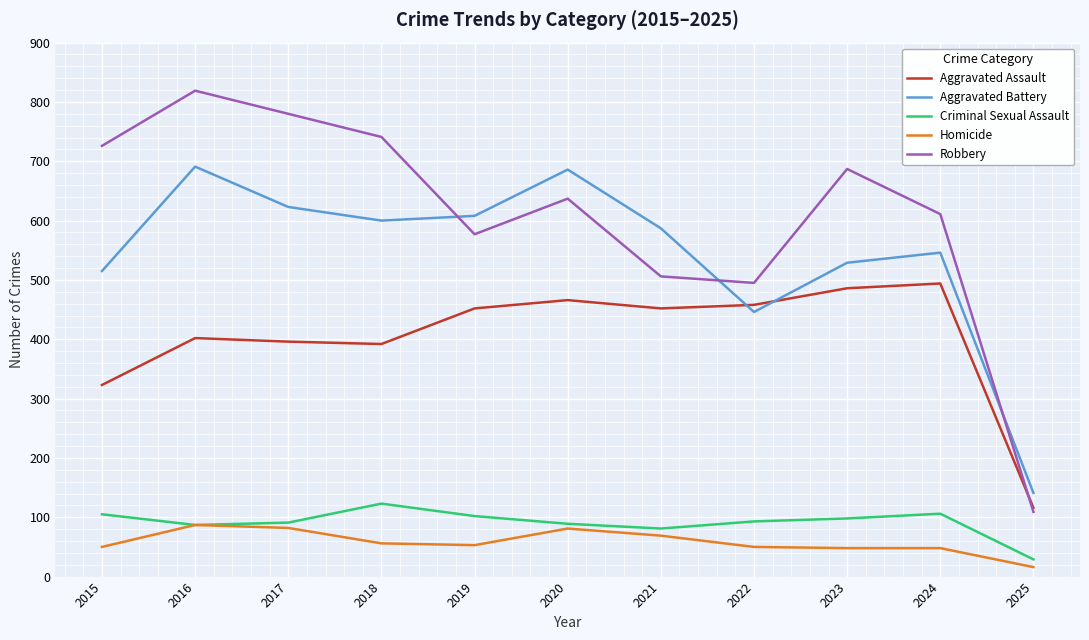

Which label corresponds to the largest value in the chart?

2016